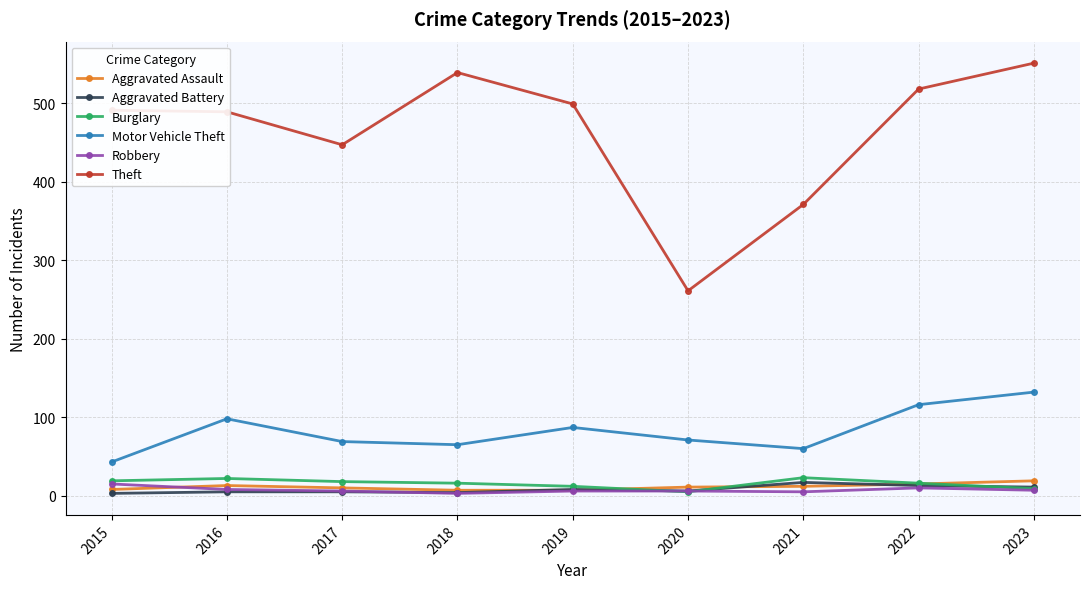

True or false: Theft and Aggravated Battery intersect in this chart.

False